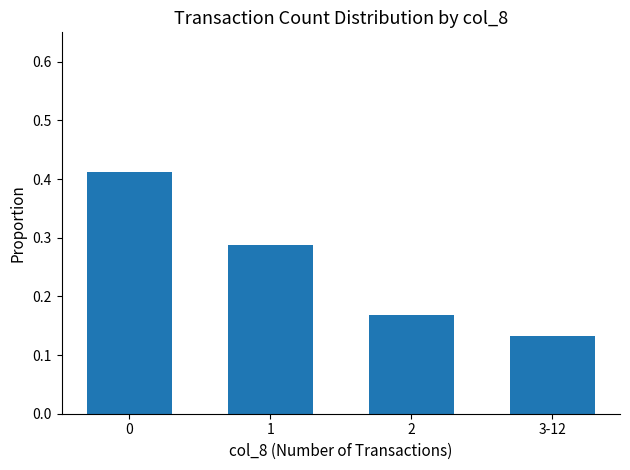

How many data points does each series have?

4